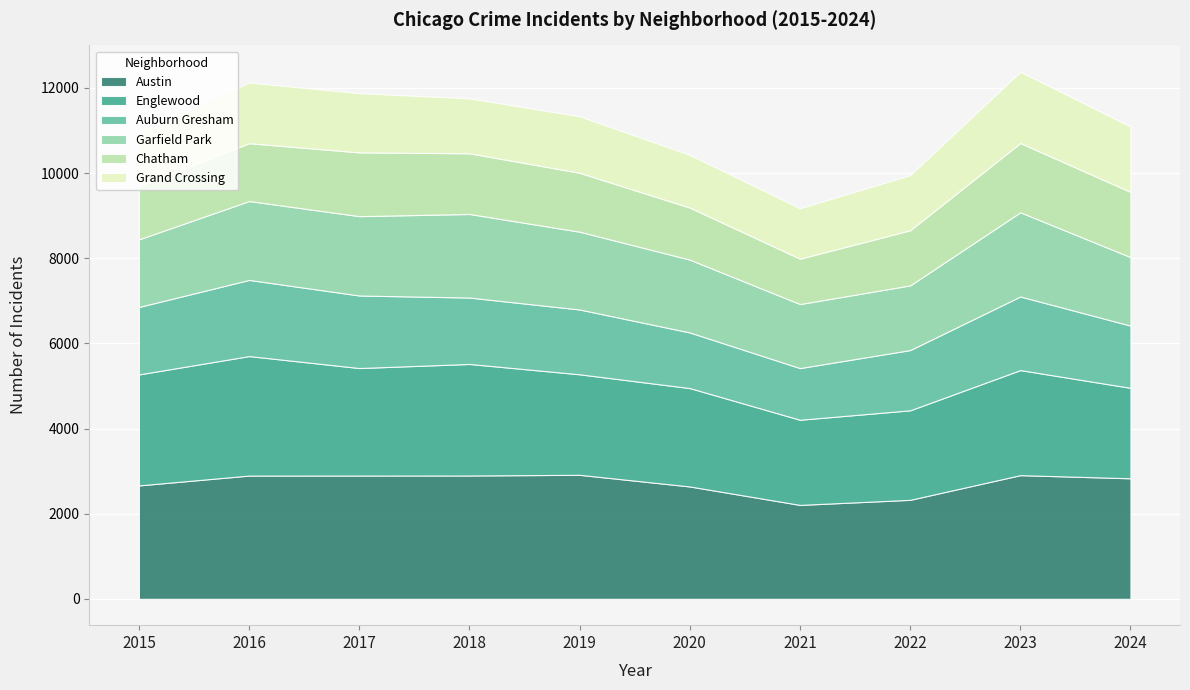

Which has a higher value, 2018 or 2016?

2018